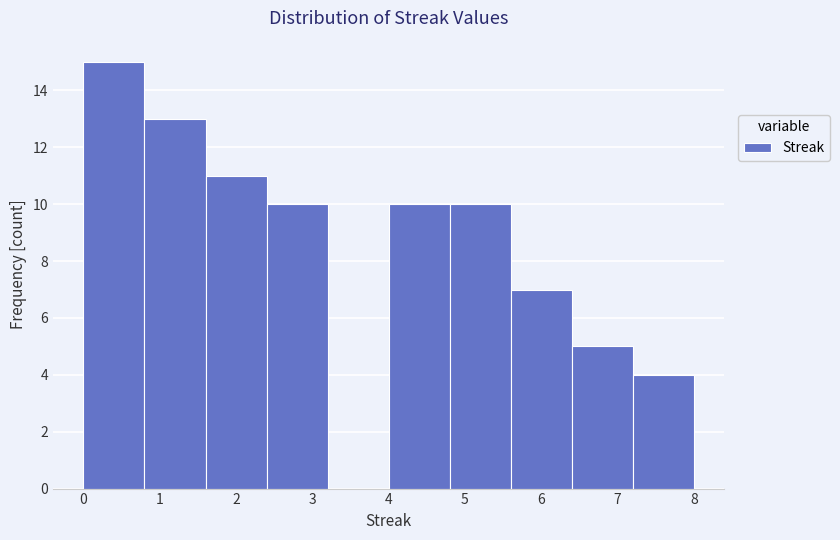

Reading left to right, transcribe this chart: for each bar, give the range it covers on the x-axis and its height. The values are not printed on the chart, so give them approximately, as read against the axis.

0.0 to 0.8: 15
0.8 to 1.6: 13
1.6 to 2.4: 11
2.4 to 3.2: 10
3.2 to 4.0: 0
4.0 to 4.8: 10
4.8 to 5.6: 10
5.6 to 6.4: 7
6.4 to 7.2: 5
7.2 to 8.0: 4